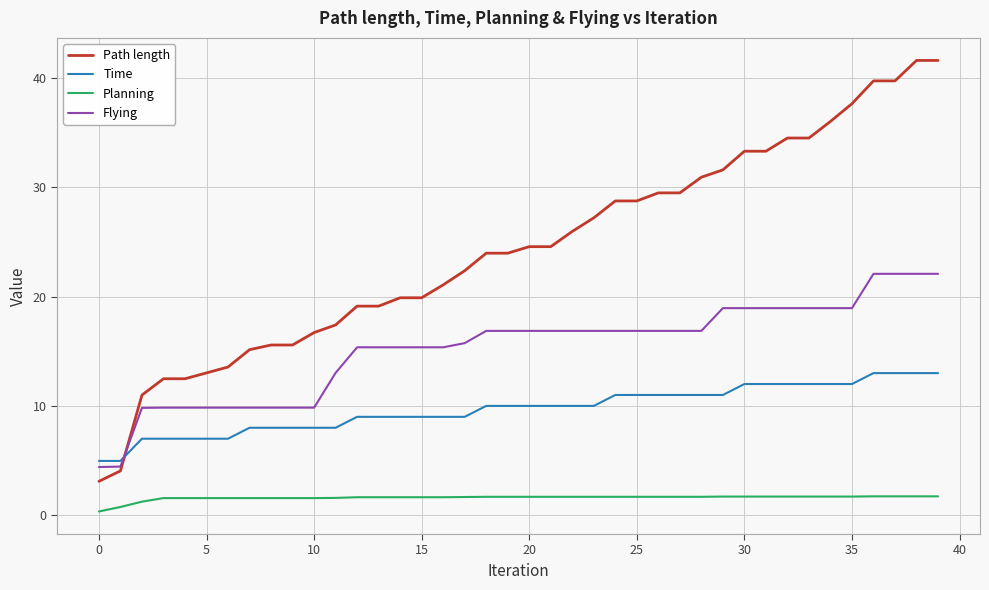

What are all the series names shown in the legend?

Path length, Time, Planning, Flying